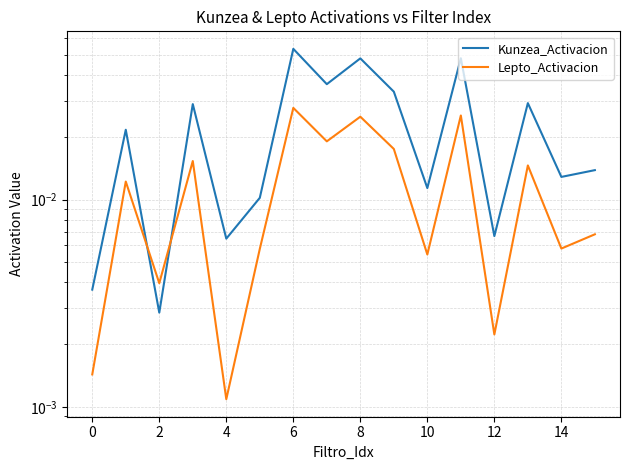

How many intersections are there between Kunzea_Activacion and Lepto_Activacion?

2